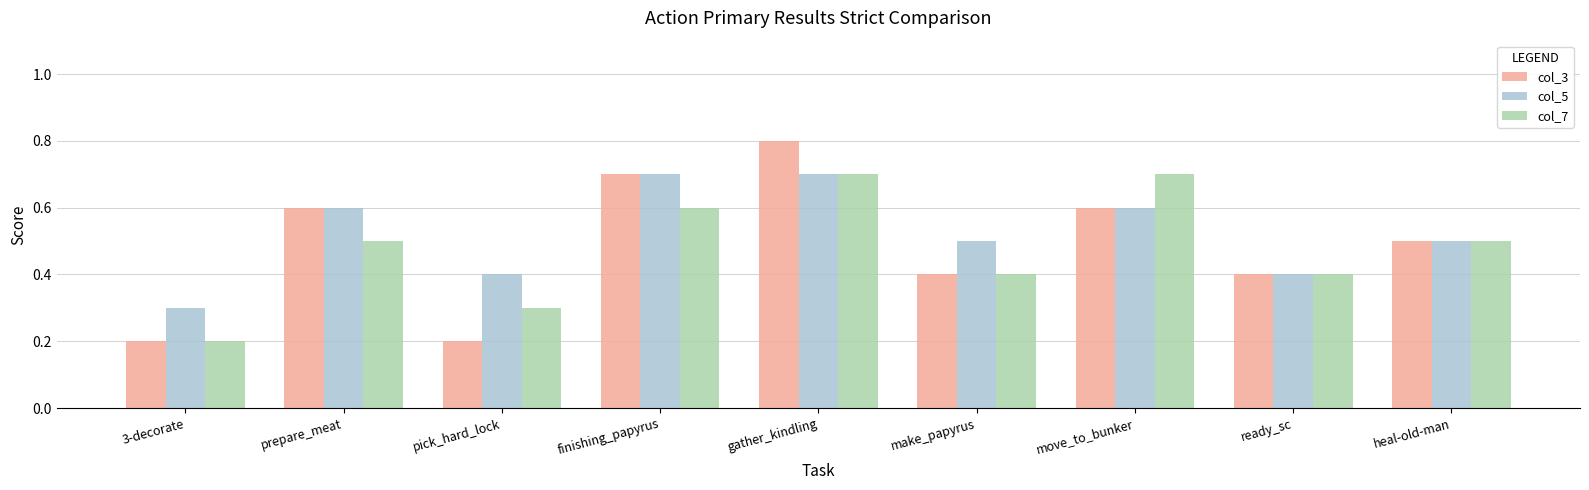

Reading right to left, transcribe all the data shown in this chart.

col_3: heal-old-man=0.5	ready_sc=0.4	move_to_bunker=0.6	make_papyrus=0.4	gather_kindling=0.8	finishing_papyrus=0.7	pick_hard_lock=0.2	prepare_meat=0.6	3-decorate=0.2
col_5: heal-old-man=0.5	ready_sc=0.4	move_to_bunker=0.6	make_papyrus=0.5	gather_kindling=0.7	finishing_papyrus=0.7	pick_hard_lock=0.4	prepare_meat=0.6	3-decorate=0.3
col_7: heal-old-man=0.5	ready_sc=0.4	move_to_bunker=0.7	make_papyrus=0.4	gather_kindling=0.7	finishing_papyrus=0.6	pick_hard_lock=0.3	prepare_meat=0.5	3-decorate=0.2